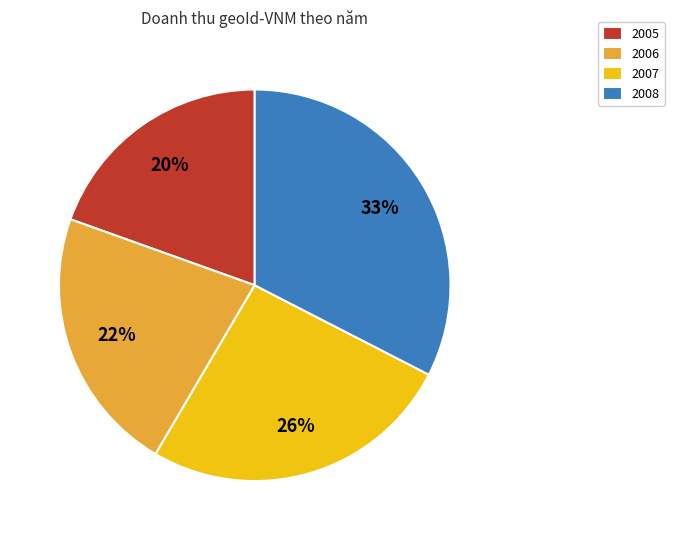

Do 2006 and 2007 together represent more than half of the pie?

No